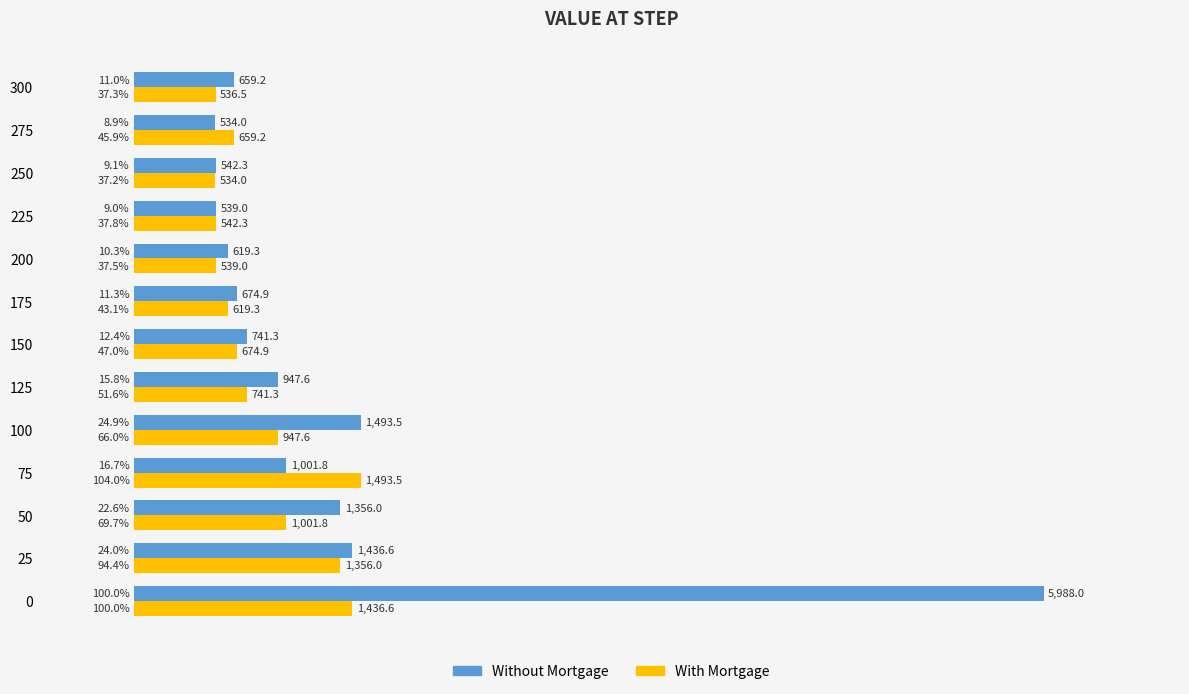

Rank the series by their average value, from lowest to highest.

With Mortgage, Without Mortgage